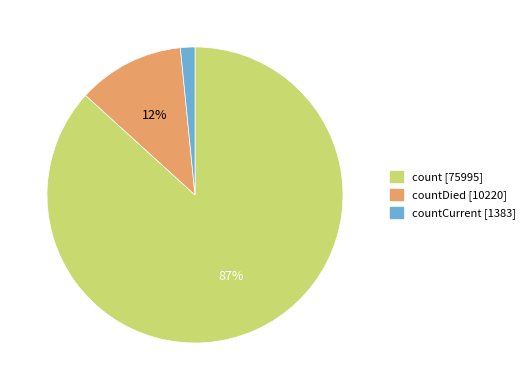

Does any single category account for the majority?

Yes